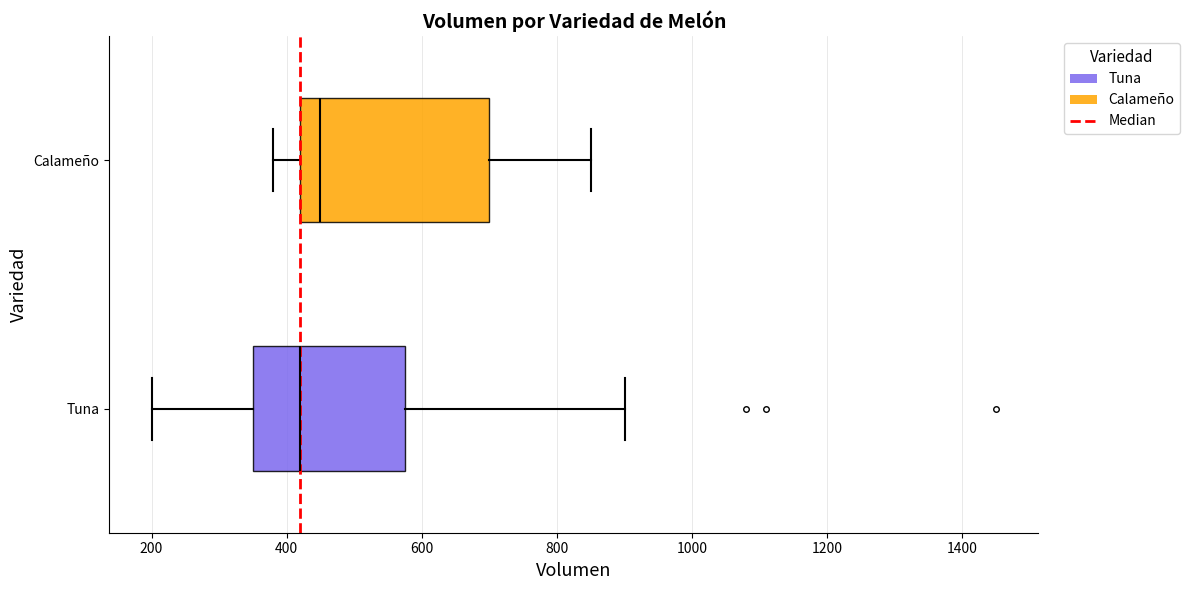

Where does the median line of the box for Tuna sit on the x-axis? The values are not printed on the chart, so give them approximately, as read against the axis.

420